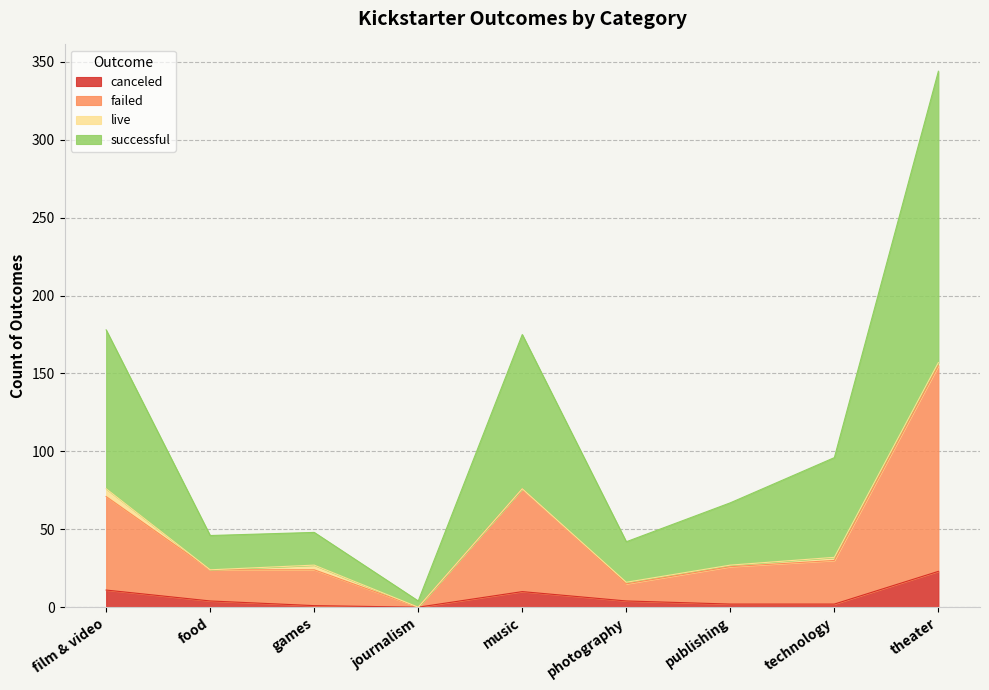

At which label is failed closest to 77?

music